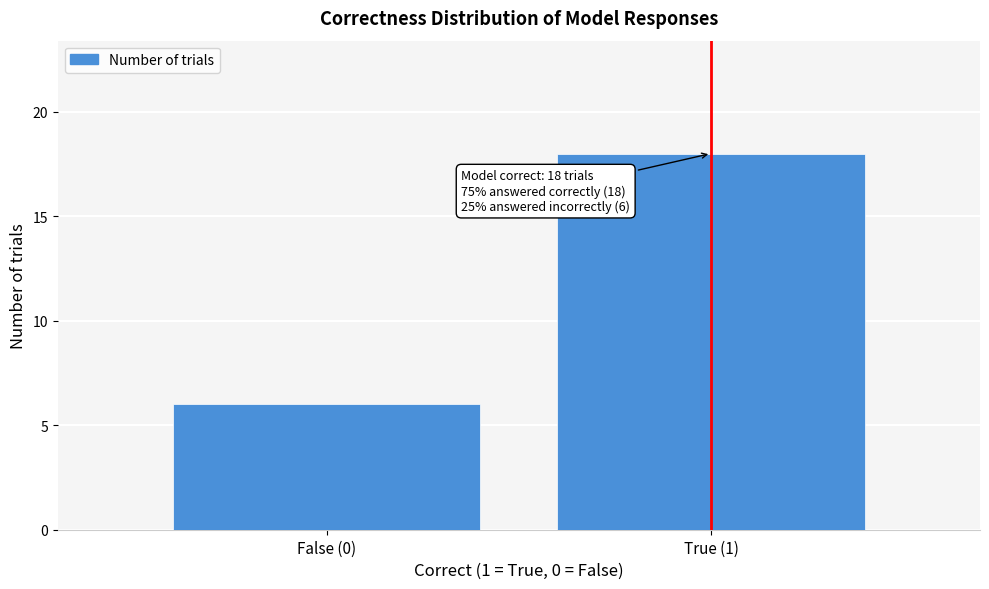

Reading left to right, list all the values displayed in this chart.

False (0)=6	True (1)=18